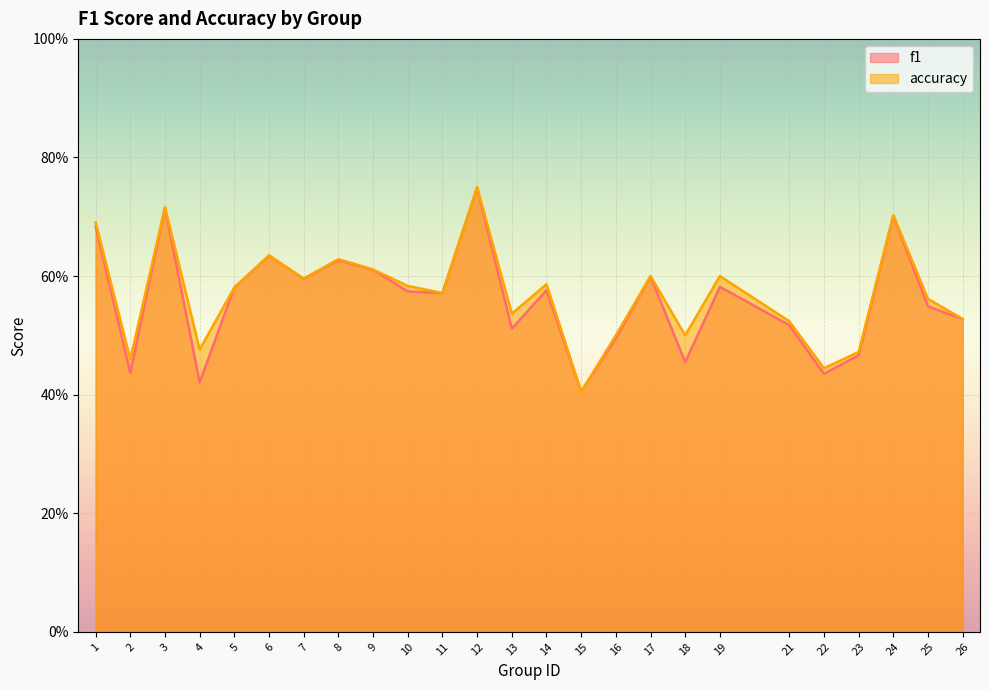

What are all the series names shown in the legend?

f1, accuracy